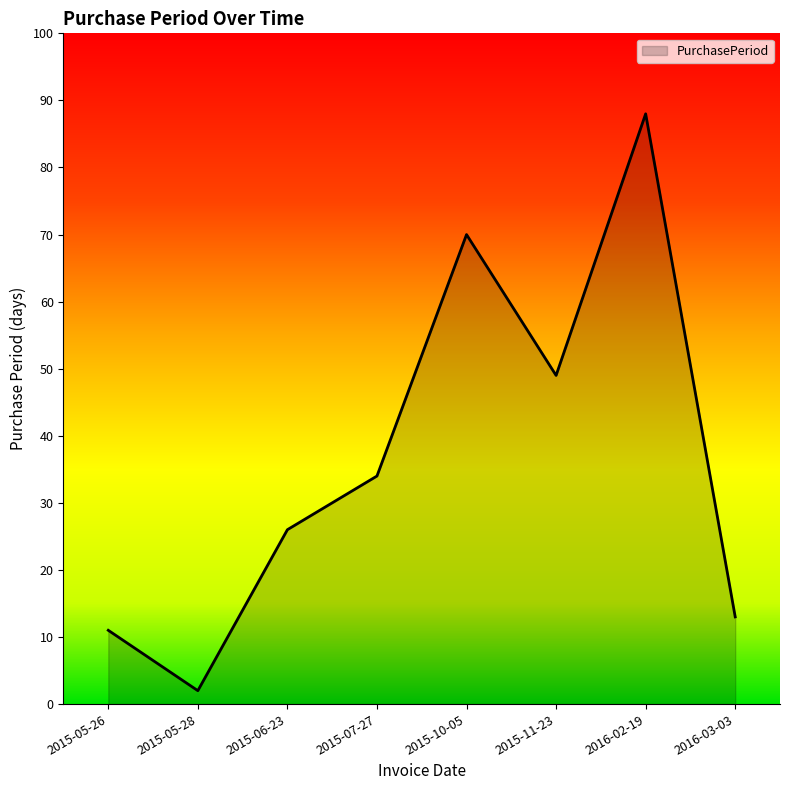

Reading left to right, what are all the values shown in this chart?

2015-05-26=11	2015-05-28=2	2015-06-23=26	2015-07-27=34	2015-10-05=70	2015-11-23=49	2016-02-19=88	2016-03-03=13